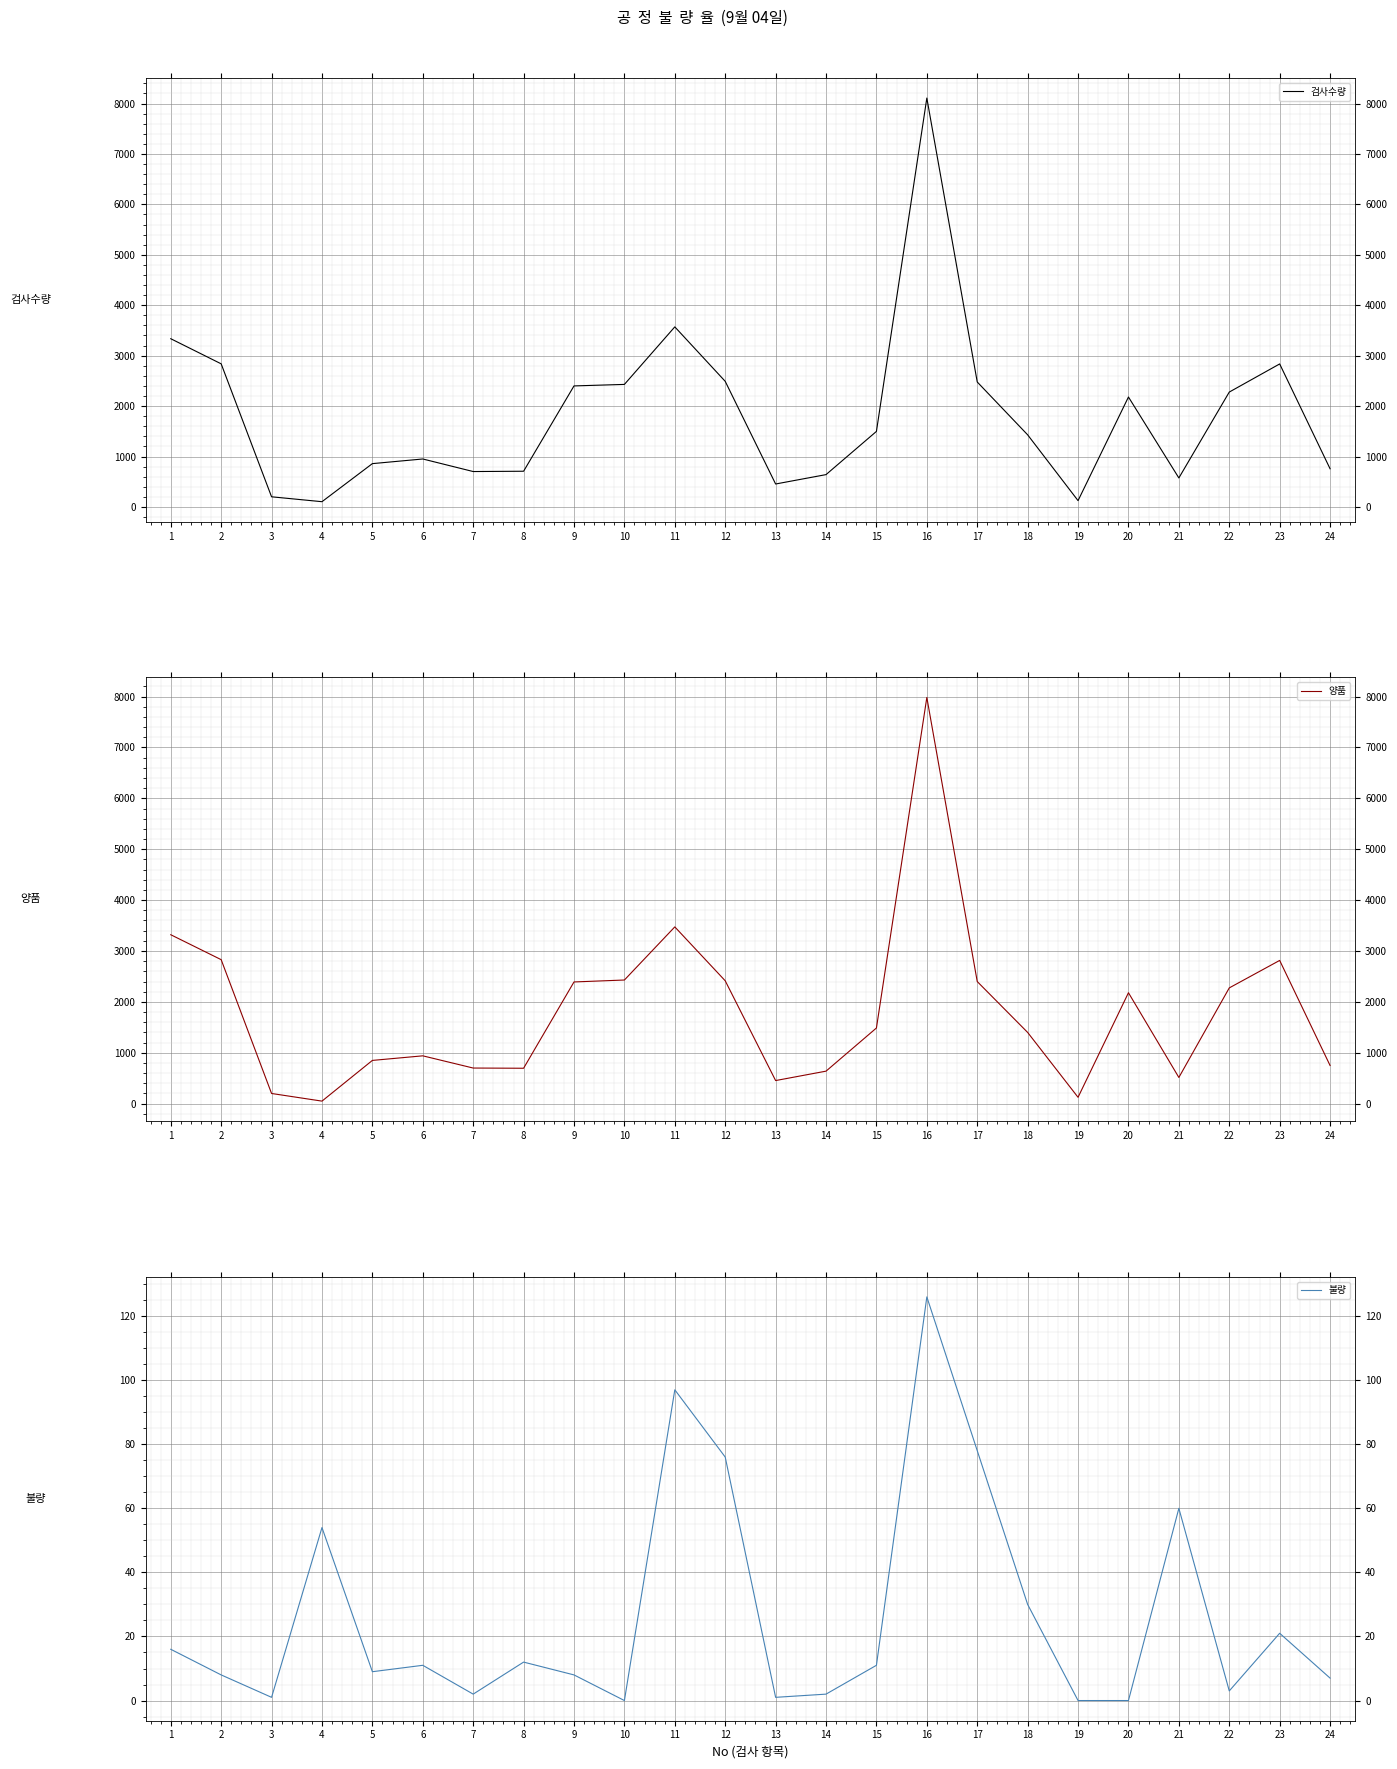

The value of 불량 at 12 is 47. True or false?

False